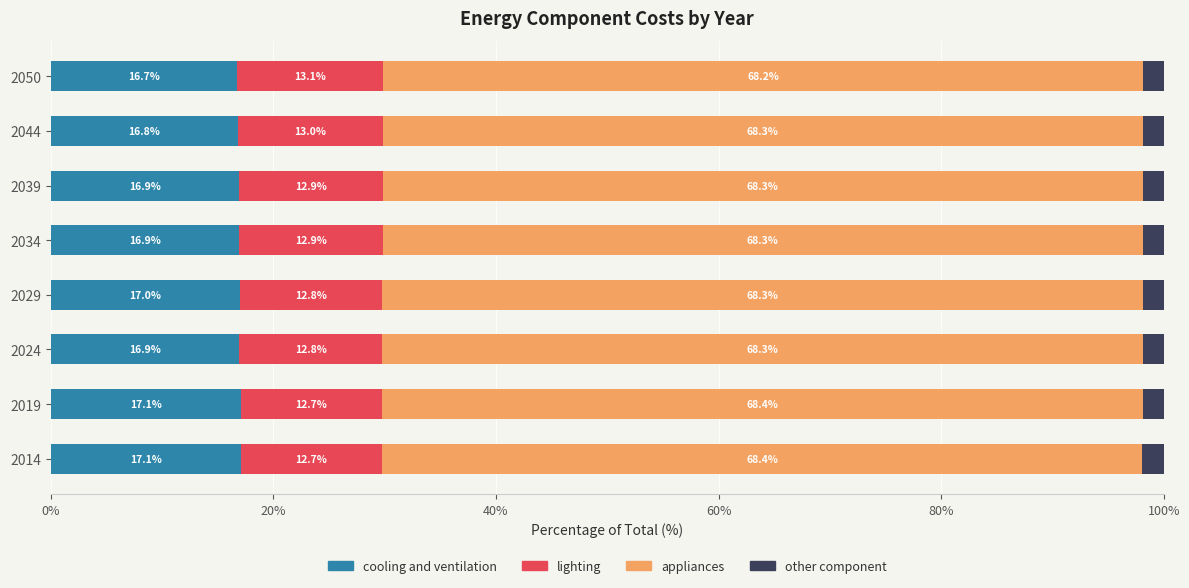

The cooling and ventilation series shows 17.1 at 2019. True or false?

True